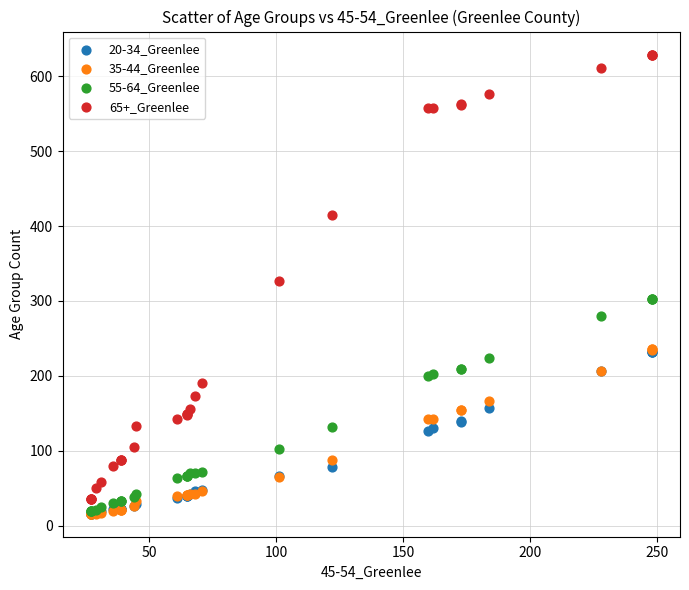

Which series reaches the maximum Y coordinate?

65+_Greenlee